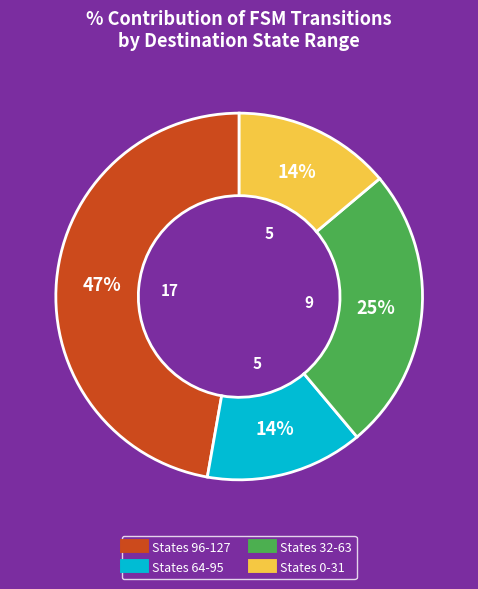

How many slices are in this pie chart?

4